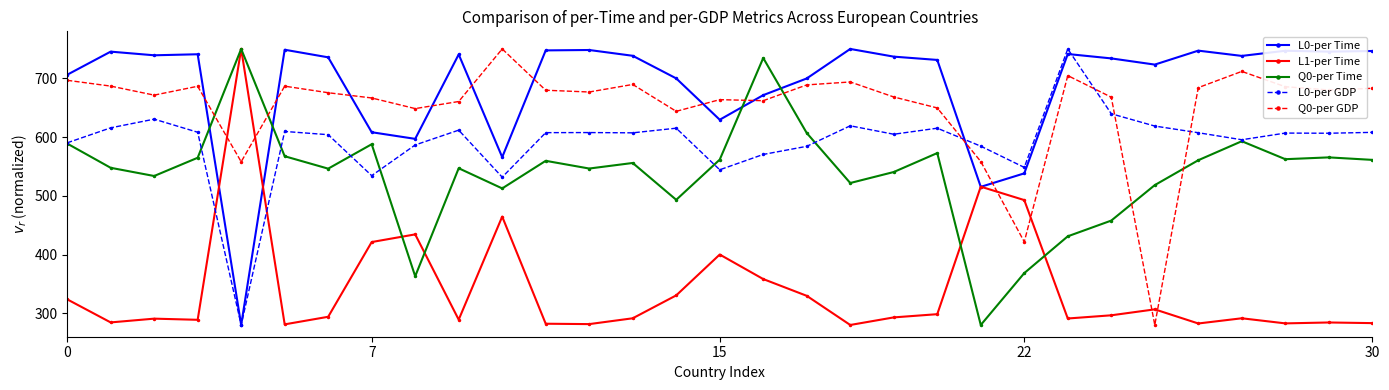

What is the minimum value for Q0-per GDP?

280.0